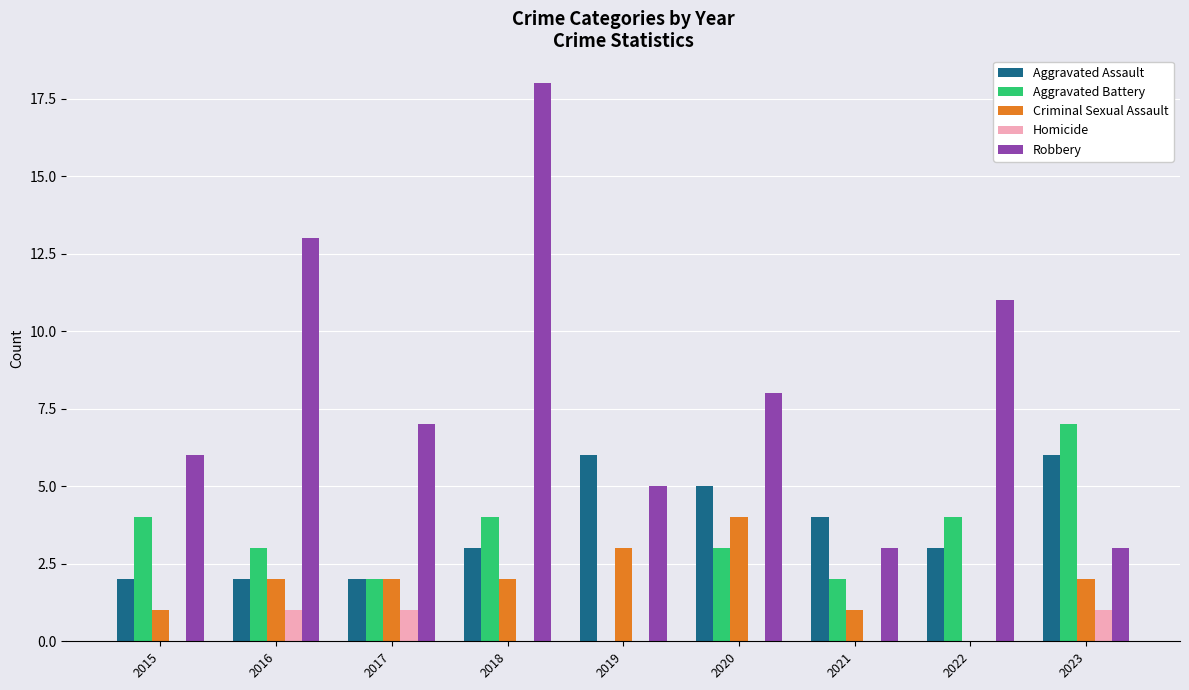

The Criminal Sexual Assault series shows 1 at 2015. True or false?

True